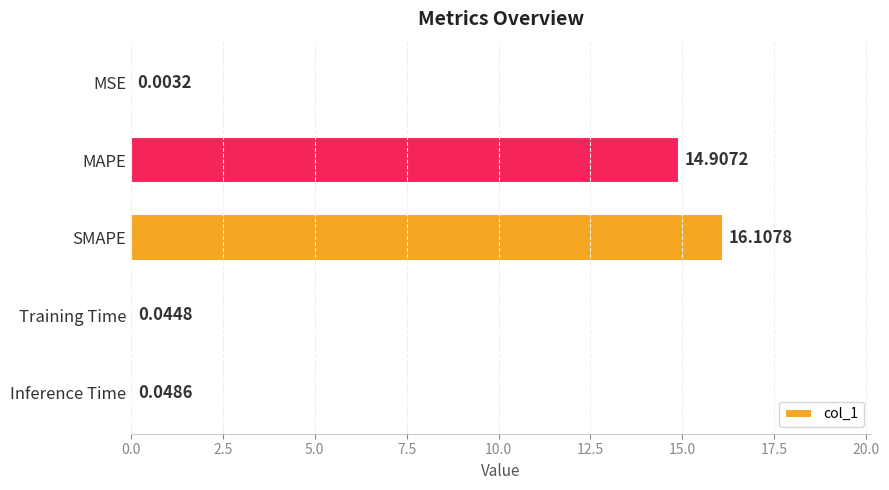

What is the sum of the values at MAPE and MSE?

14.9